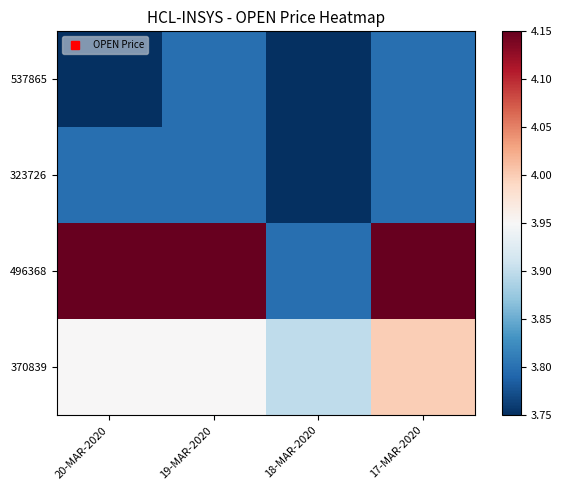

Which series has the largest total across all categories?

496368